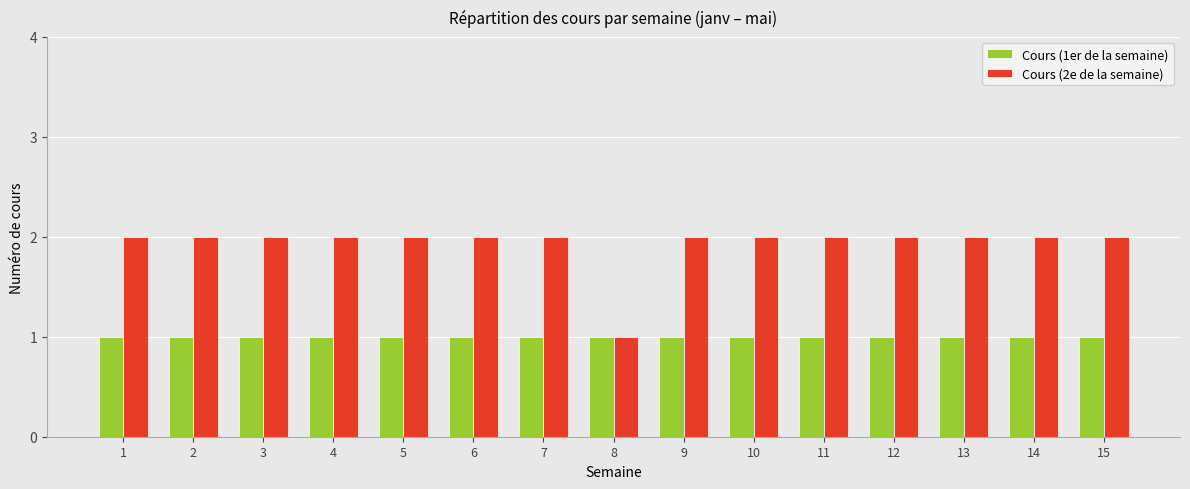

What is the approximate value of Cours (2e de la semaine) at 7?

2